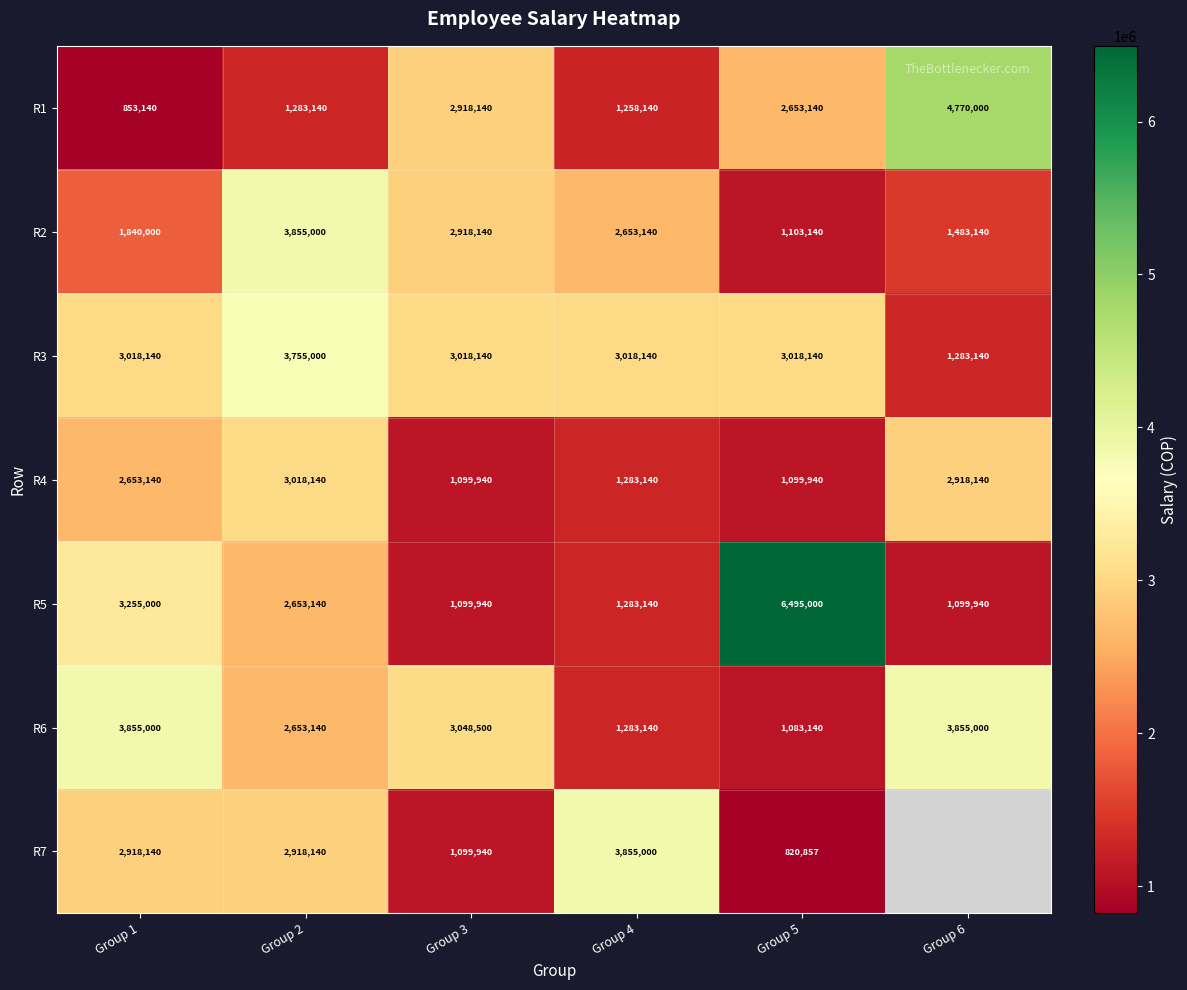

Is it true that R1 equals 1822641.4 at Group 2?

False